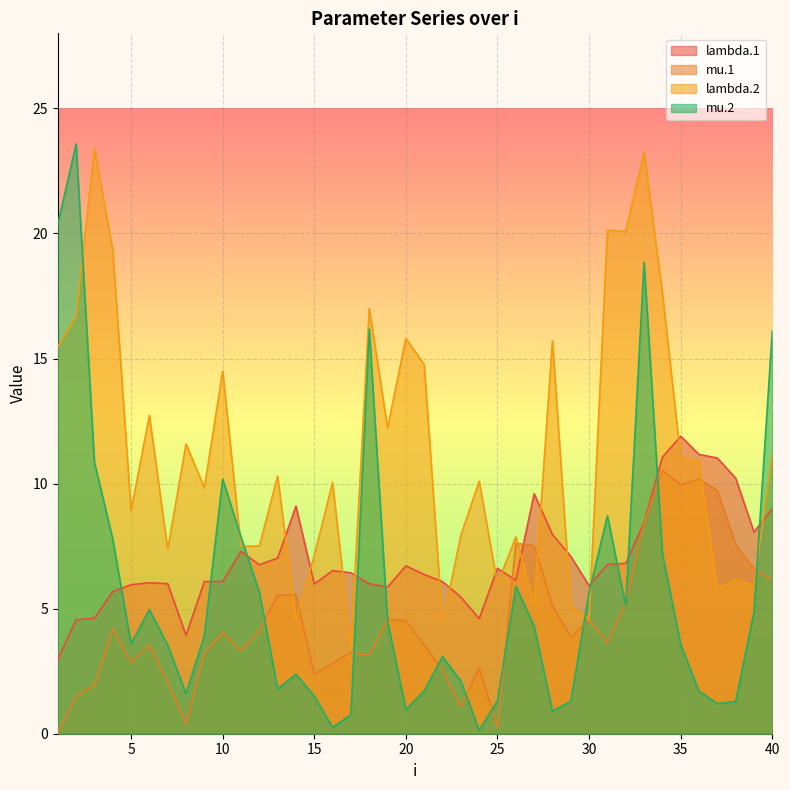

Rank the series at 36 from lowest to highest value.

mu.2, mu.1, lambda.2, lambda.1